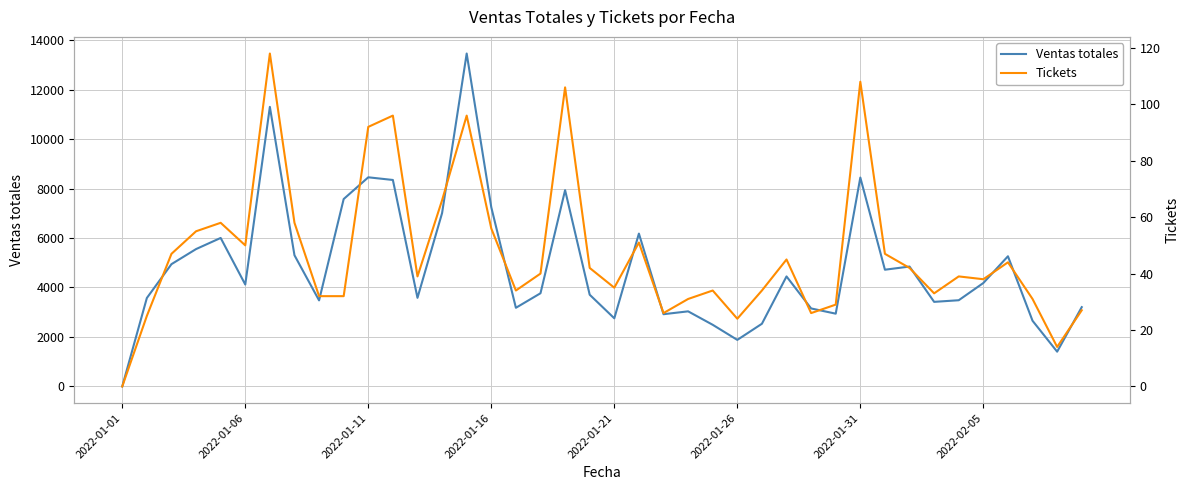

The value of Ventas totales at 2022-01-01 is 0.0. True or false?

True